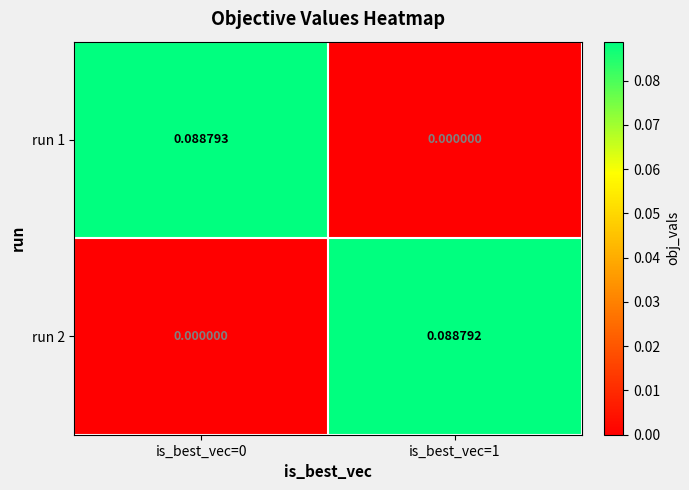

Is the value of run 2 at is_best_vec=0 greater than the value of run 1 at is_best_vec=0?

No